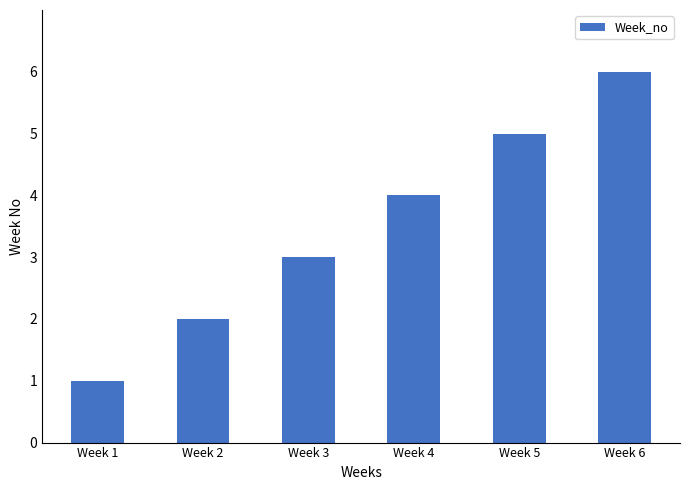

Reading left to right, list all the values displayed in this chart.

Week 1=1	Week 2=2	Week 3=3	Week 4=4	Week 5=5	Week 6=6